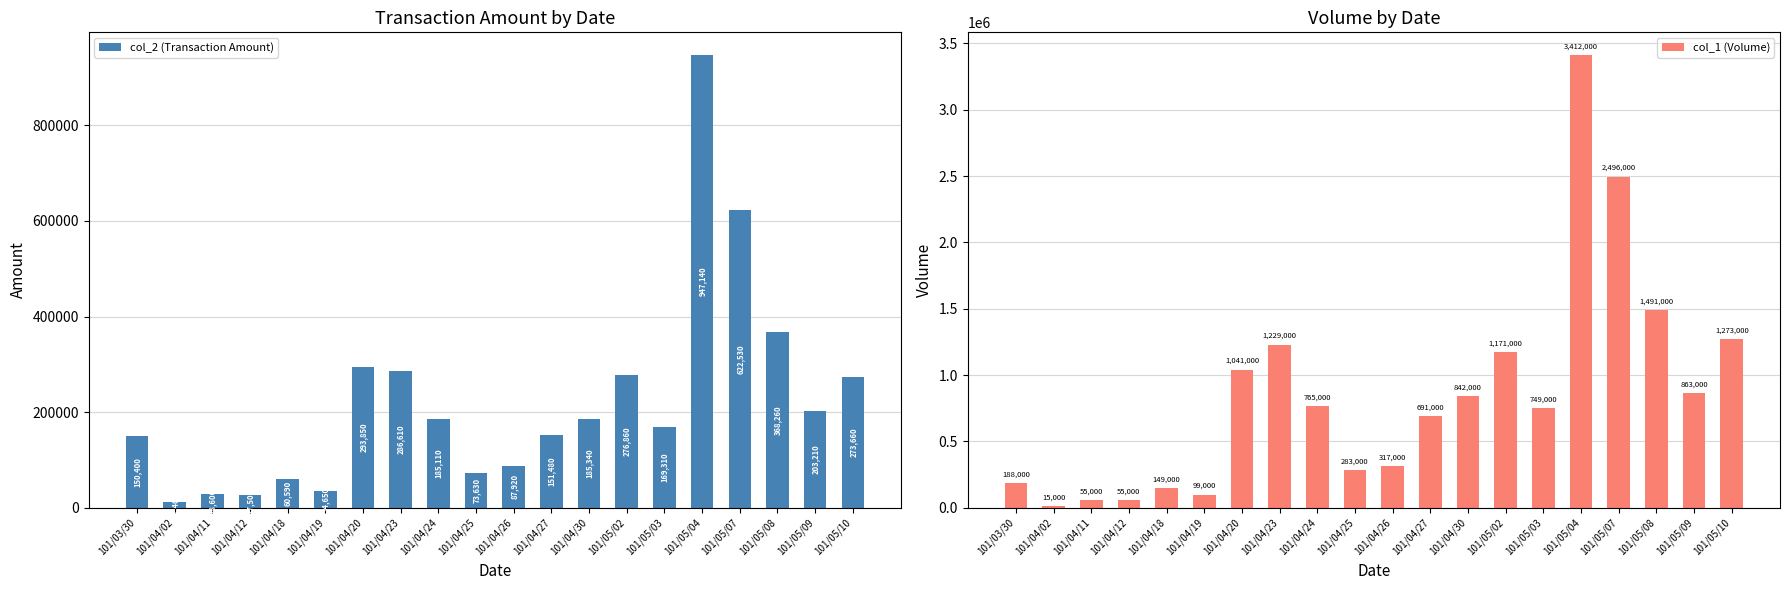

Which series changed the most between 101/04/19 and 101/04/24?

col_1 (Volume)